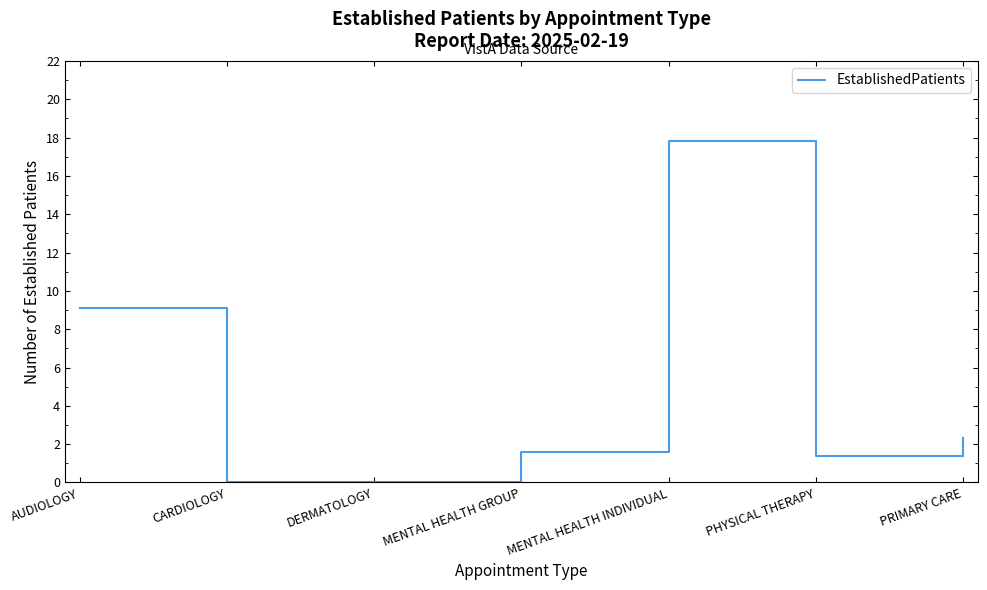

What position from the right is CARDIOLOGY?

6